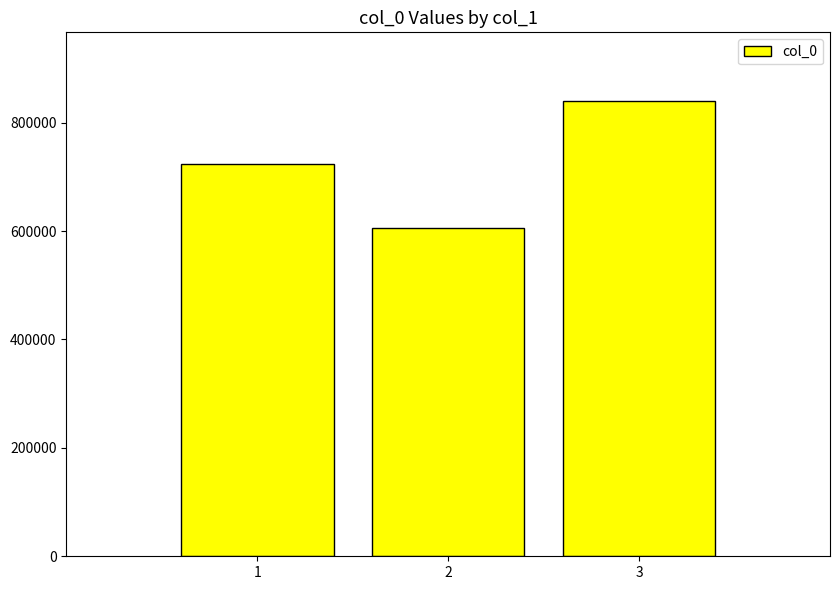

What is the value of the 1st bar from the left?

722864